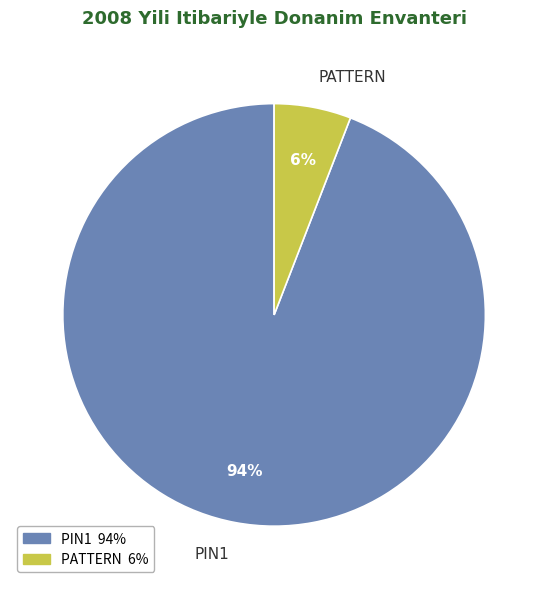

Which category has the biggest portion of the pie?

PIN1